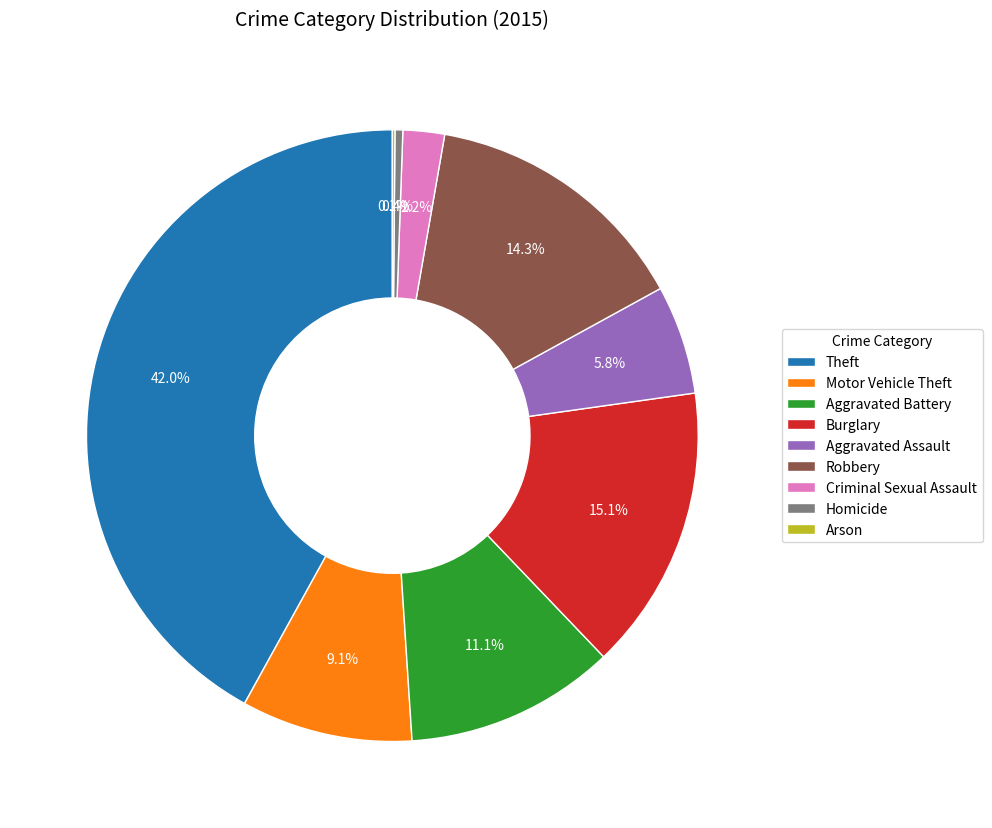

Which slice is the largest?

Theft